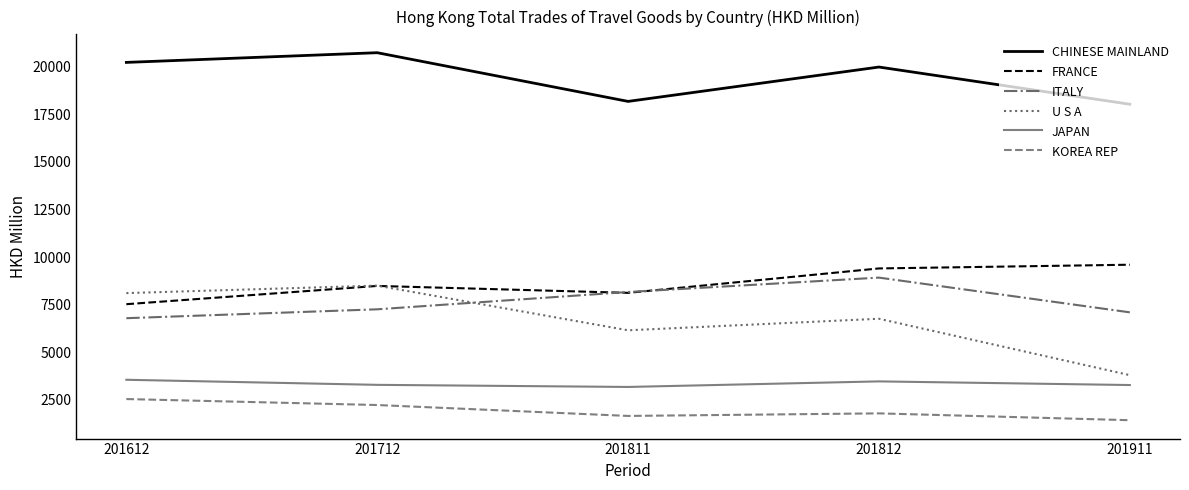

What is the sum of all KOREA REP values?

9673.5